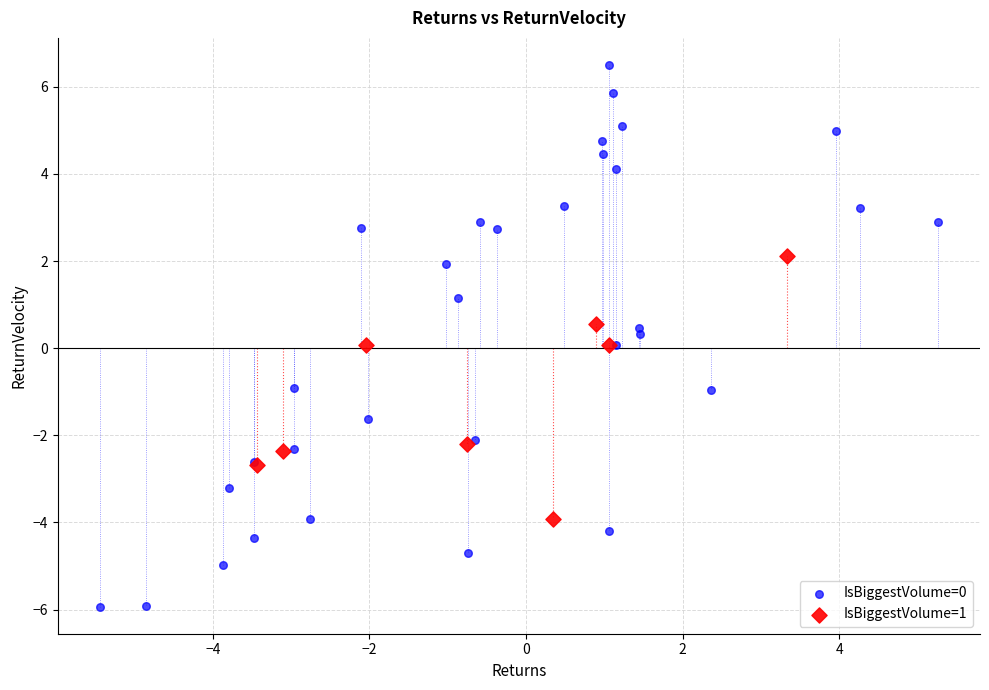

Which series reaches the minimum Y coordinate?

IsBiggestVolume=0